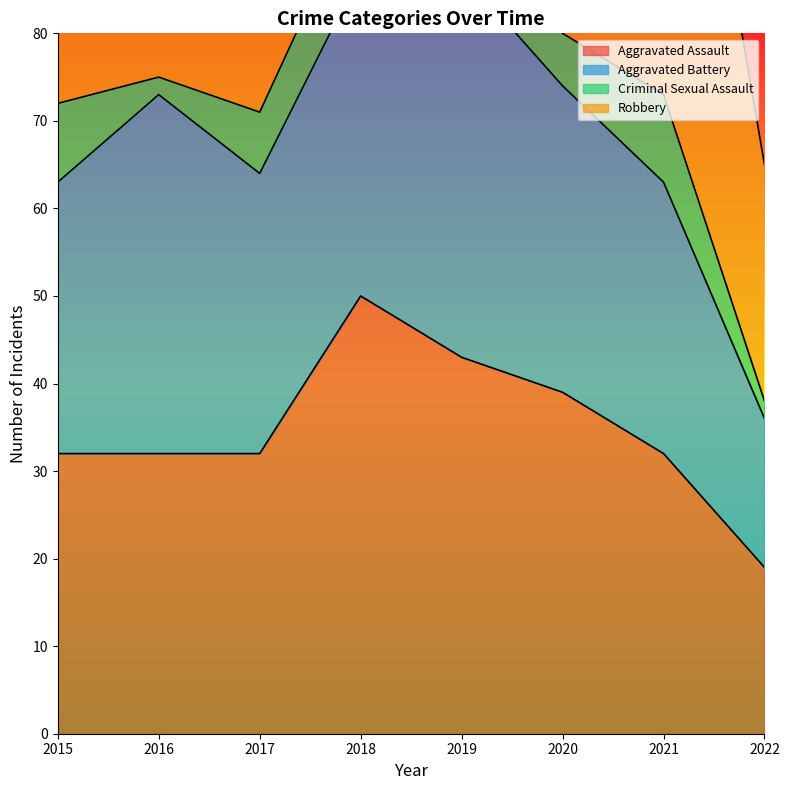

Rank the series at 2020 from highest to lowest value.

Robbery, Aggravated Assault, Aggravated Battery, Criminal Sexual Assault